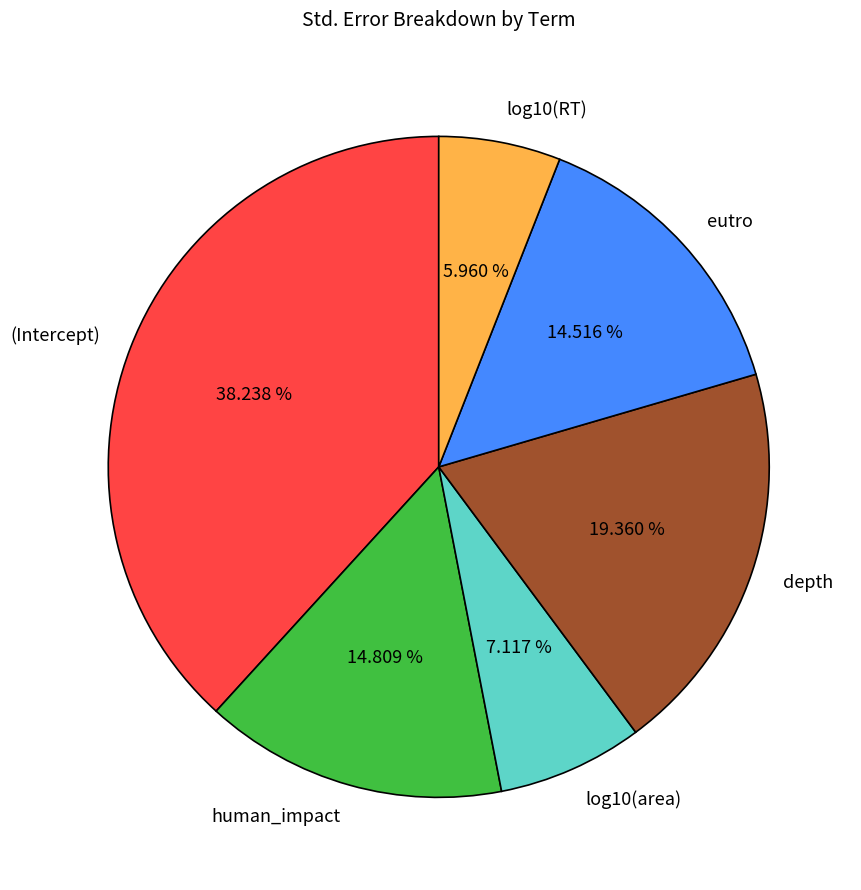

To the nearest percent, what percentage of the pie is (Intercept)?

38%